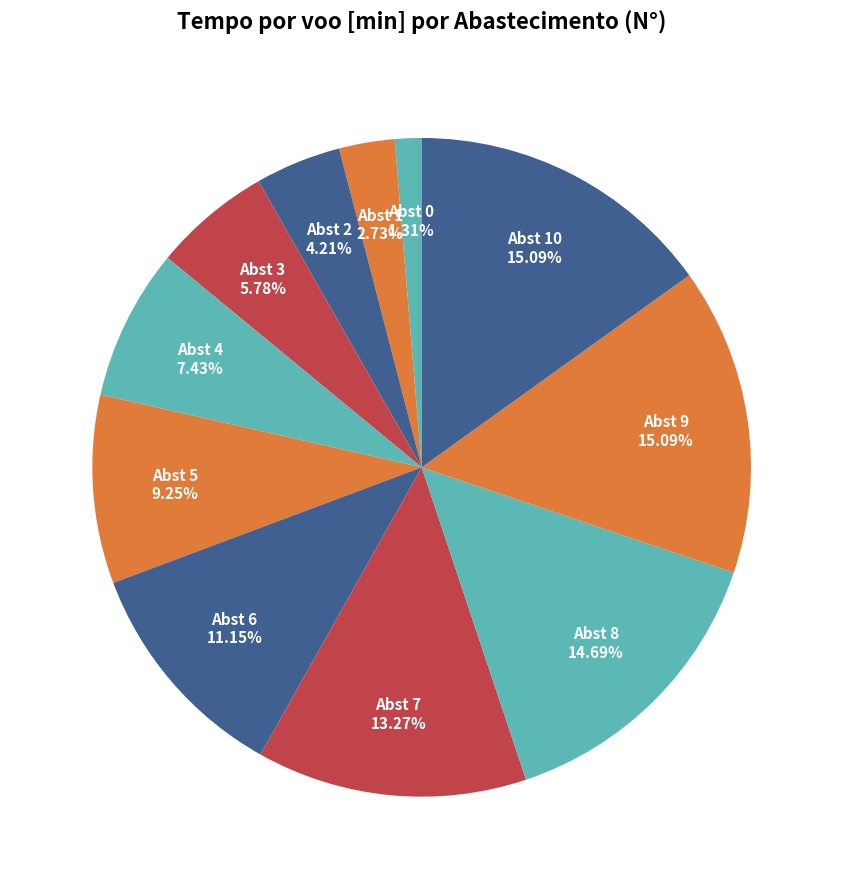

How many slices are in this pie chart?

11